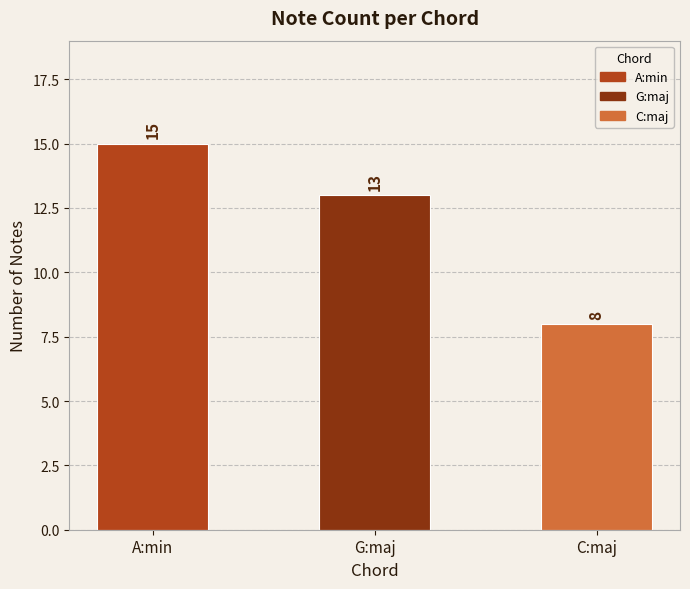

How many values are between 8 and 15?

3